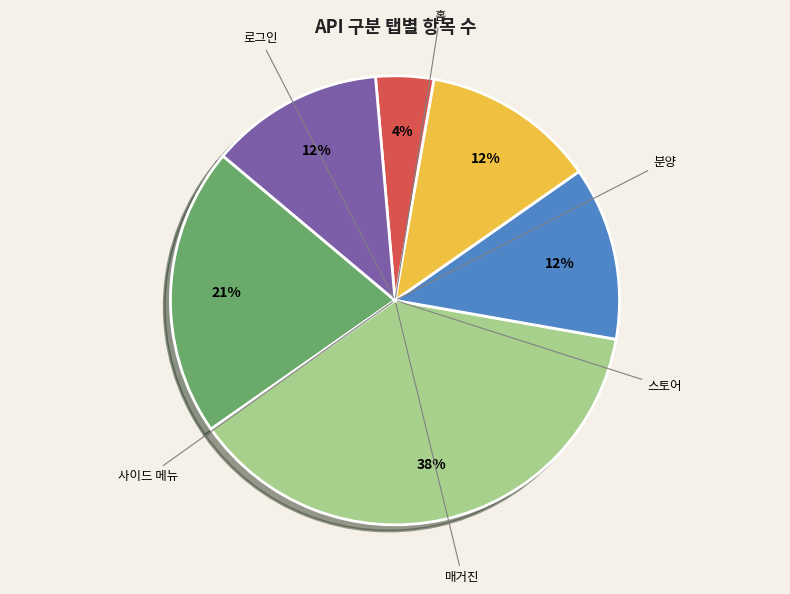

To the nearest percent, what is the average slice percentage?

17%